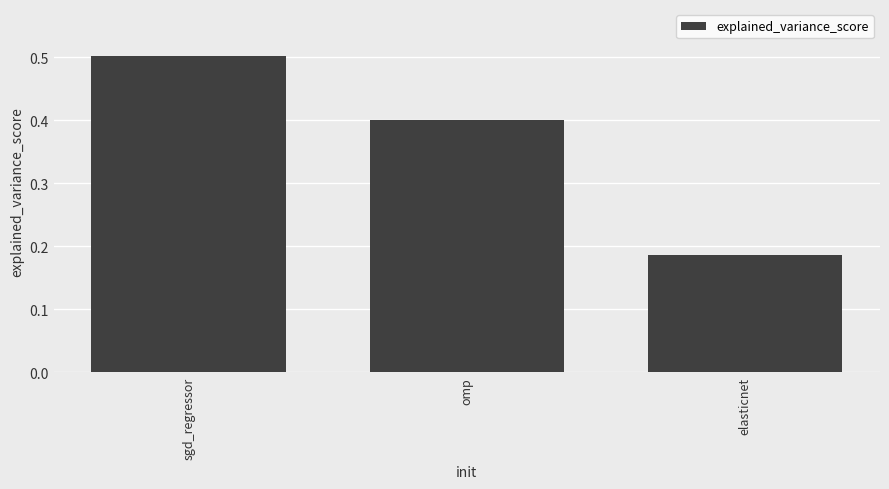

What is the change in value from sgd_regressor to elasticnet?

-0.3